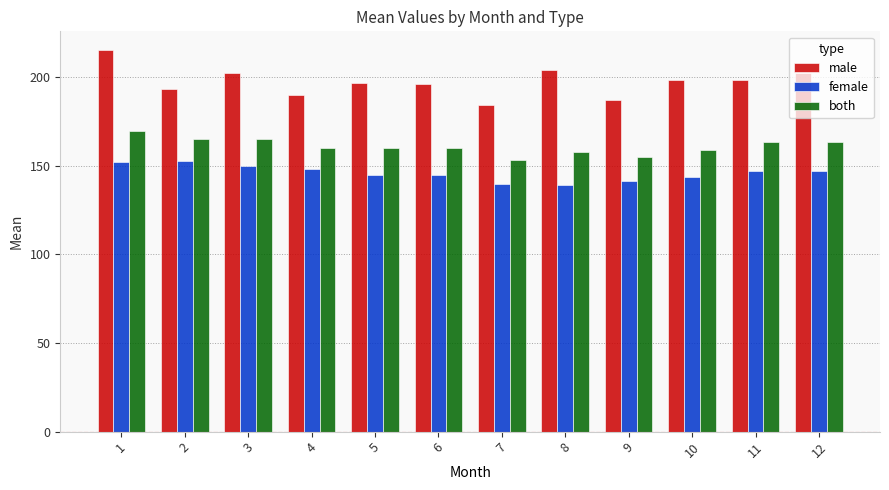

What is the difference between the maximum and minimum values in the male series?

31.0